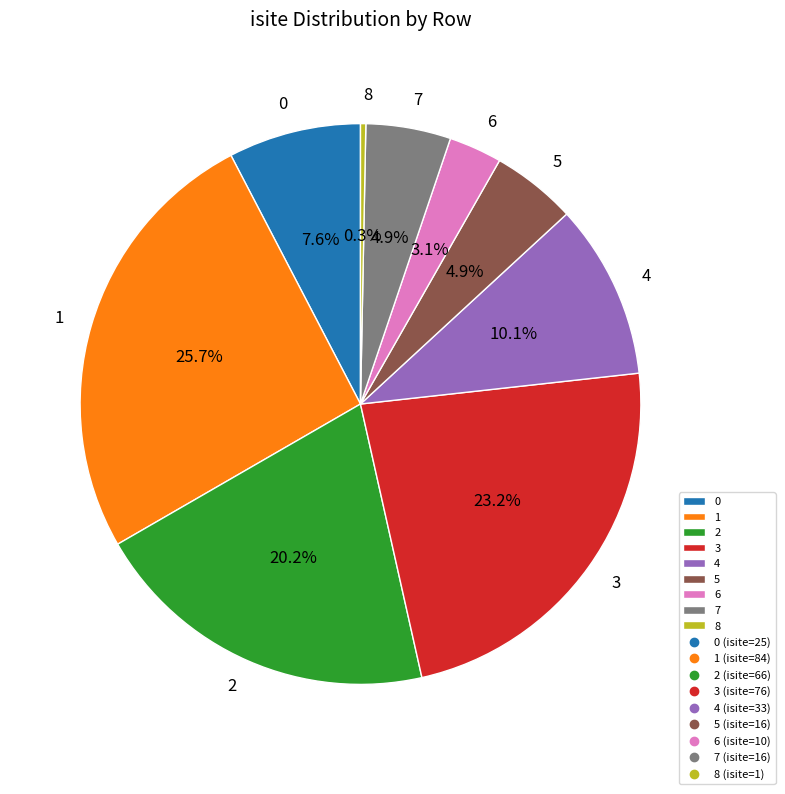

To the nearest percent, what is the difference between the 2 and 1 slice percentages?

6%